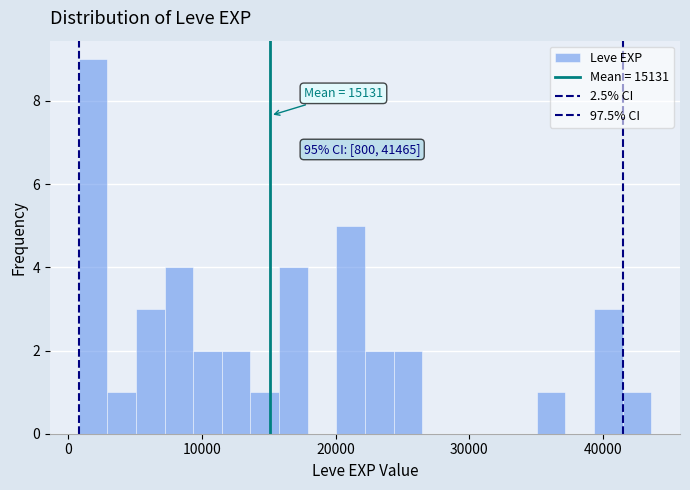

Around what value on the x-axis is the tallest bar? Give the approximate position of its centre, as read against the axis.

2000